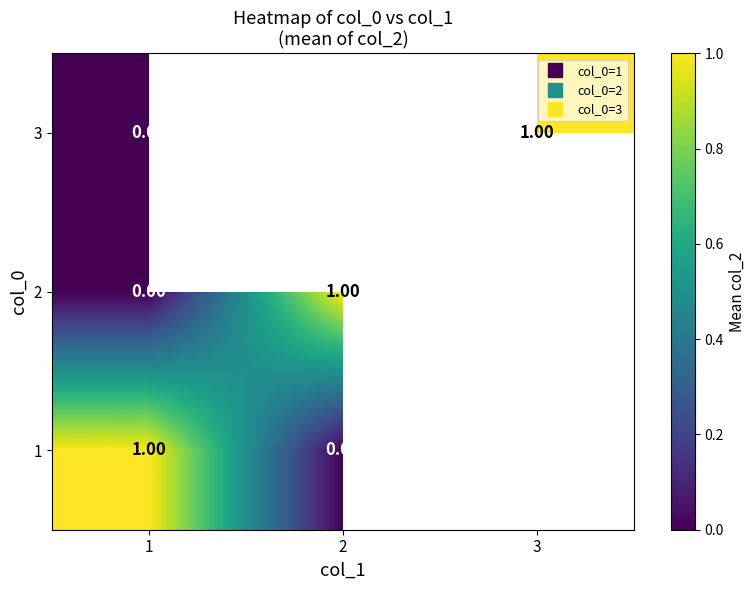

What is the difference between the maximum and minimum values in the 2 series?

1.0